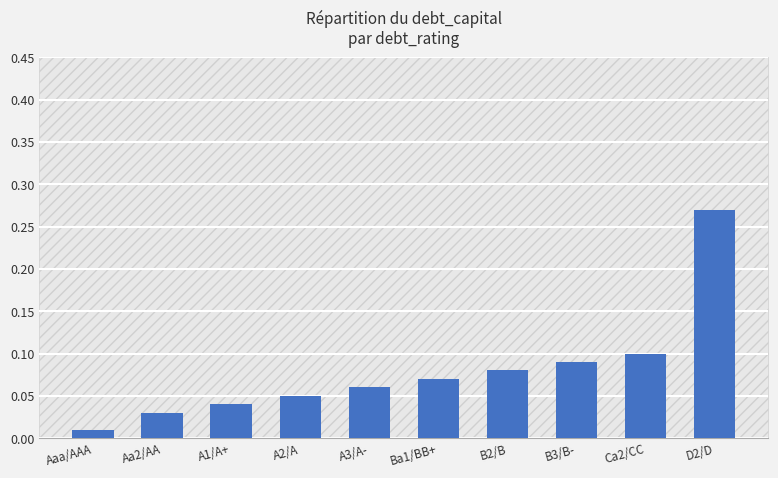

Which label corresponds to the largest value in the chart?

D2/D